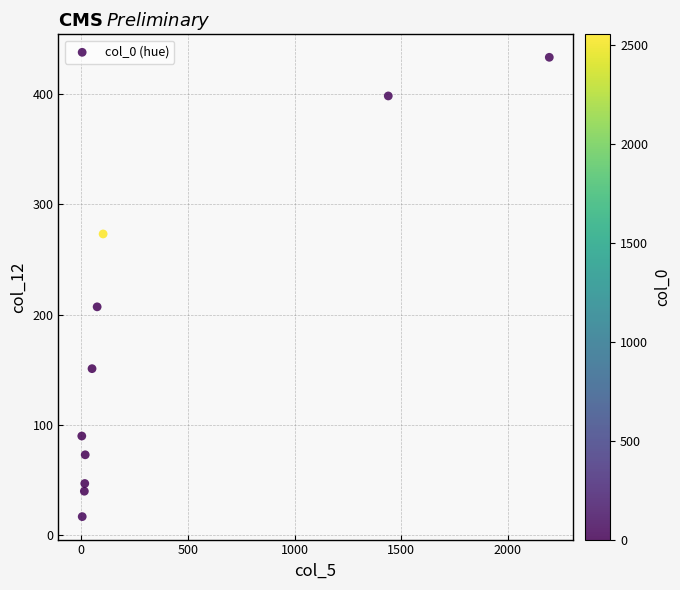

What Y value in the scatter plot is closest to 225?

207